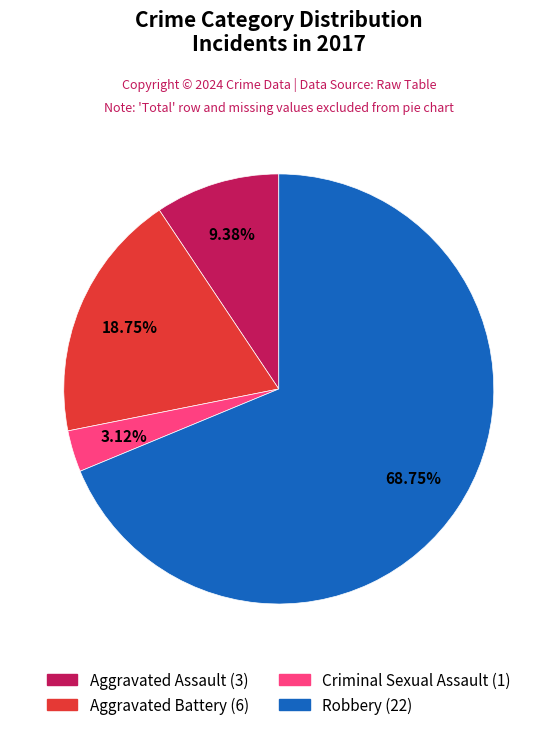

To the nearest percent, what is the combined percentage of Robbery and Aggravated Assault?

78%